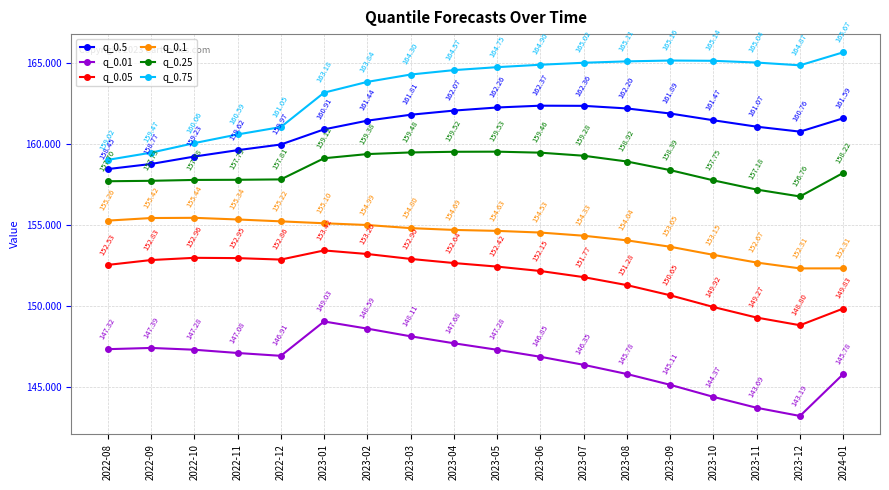

List the labels in order of q_0.75 value, smallest first.

2022-08, 2022-09, 2022-10, 2022-11, 2022-12, 2023-01, 2023-02, 2023-03, 2023-04, 2023-05, 2023-12, 2023-06, 2023-07, 2023-11, 2023-08, 2023-10, 2023-09, 2024-01